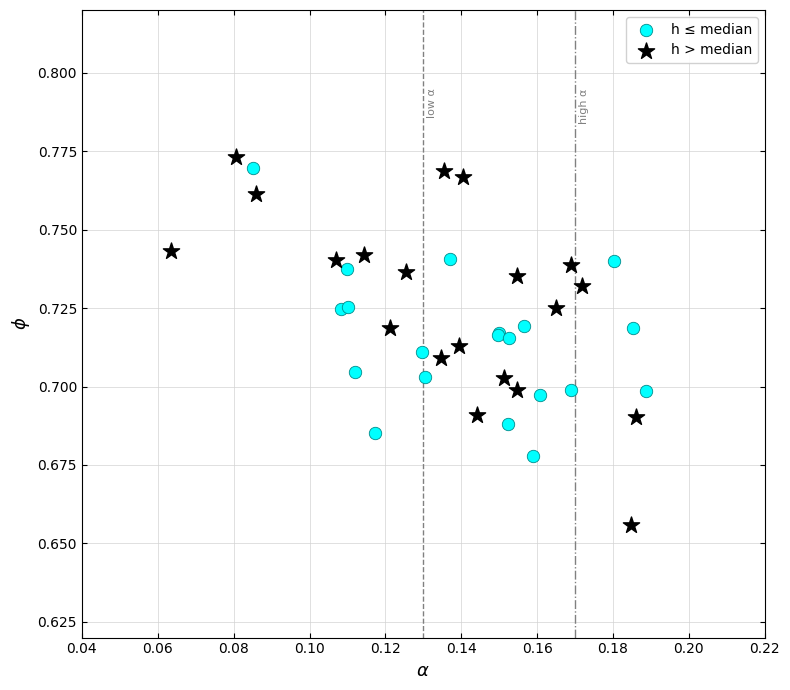

Which series has the largest Y range (max minus min)?

h > median